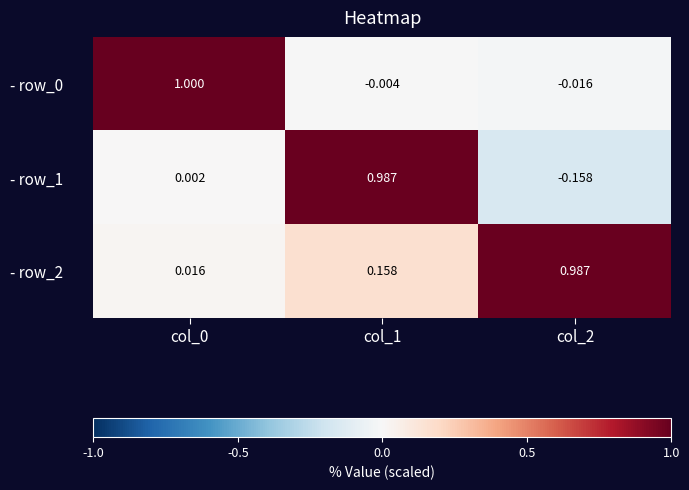

Is the value of - row_0 at col_0 greater than the value of - row_2 at col_2?

Yes